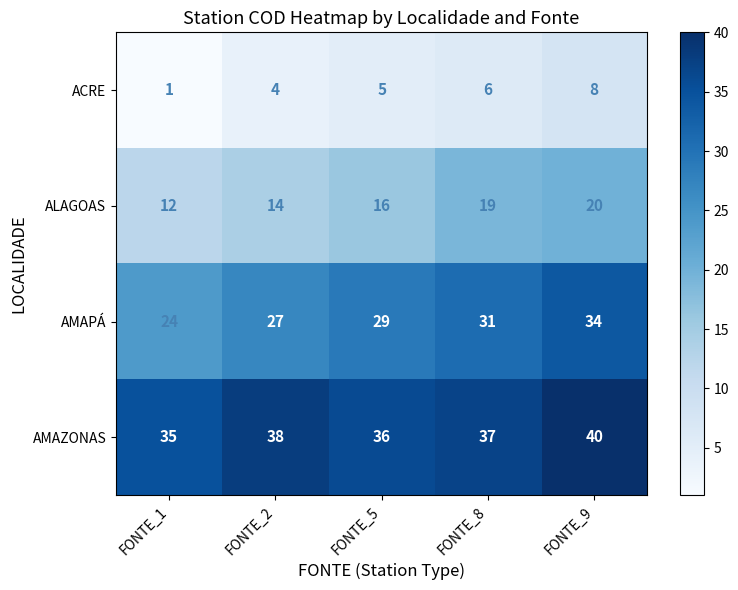

List the series in order of their overall mean, lowest first.

ACRE, ALAGOAS, AMAPÁ, AMAZONAS